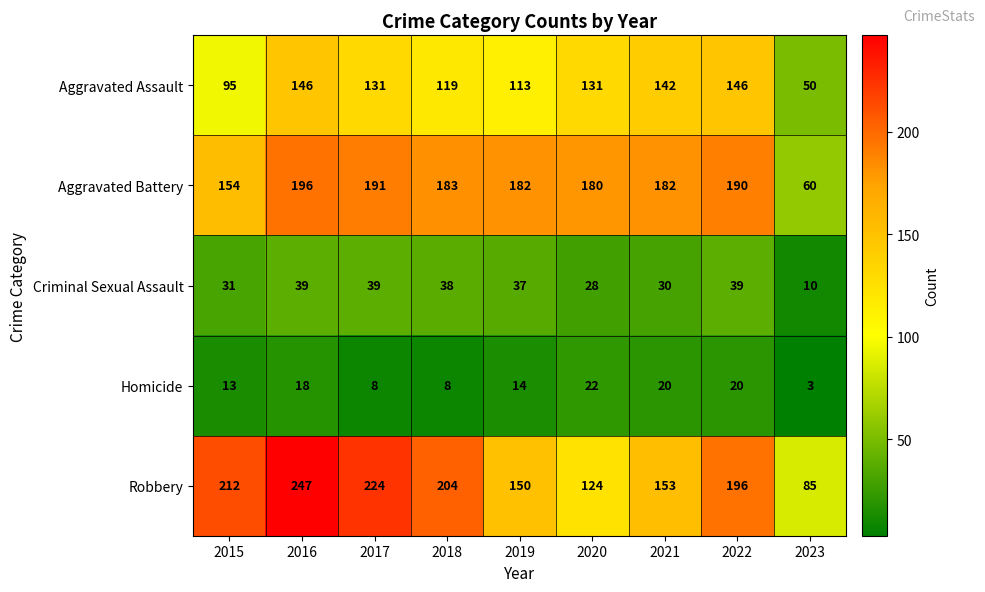

Which category has the highest value across all series?

2016